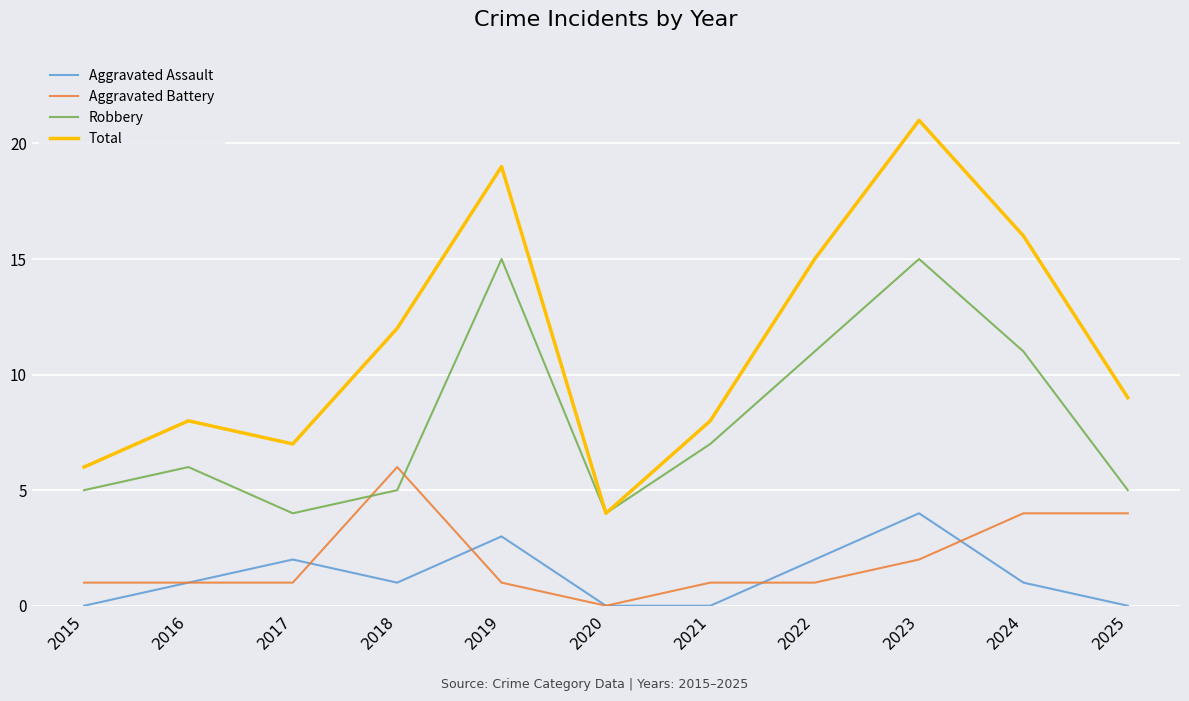

What is the difference between the maximum and minimum values in the Total series?

17